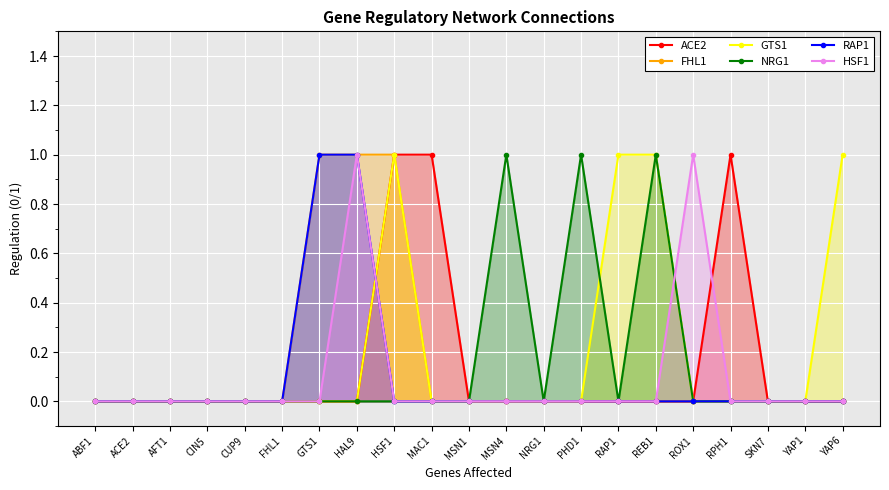

How many interior local peaks does the NRG1 series have?

3